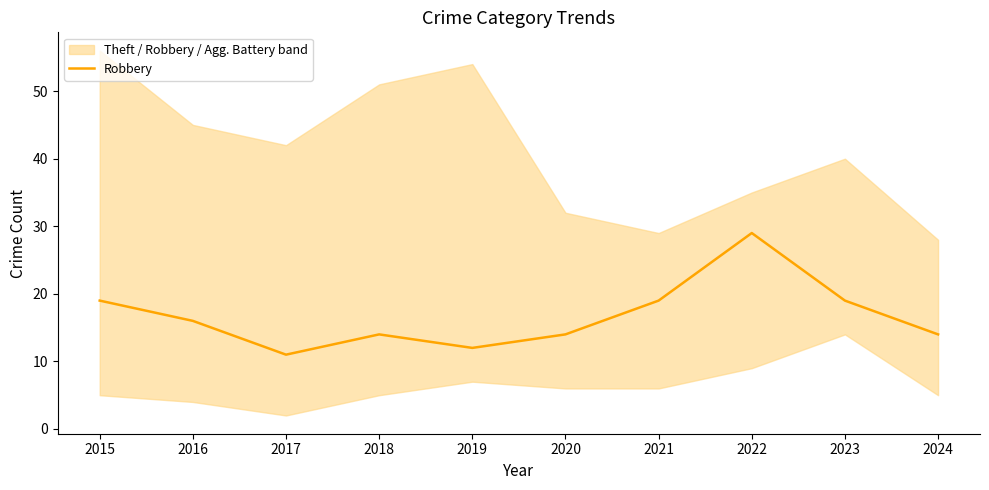

How many categories are shown in the chart?

10